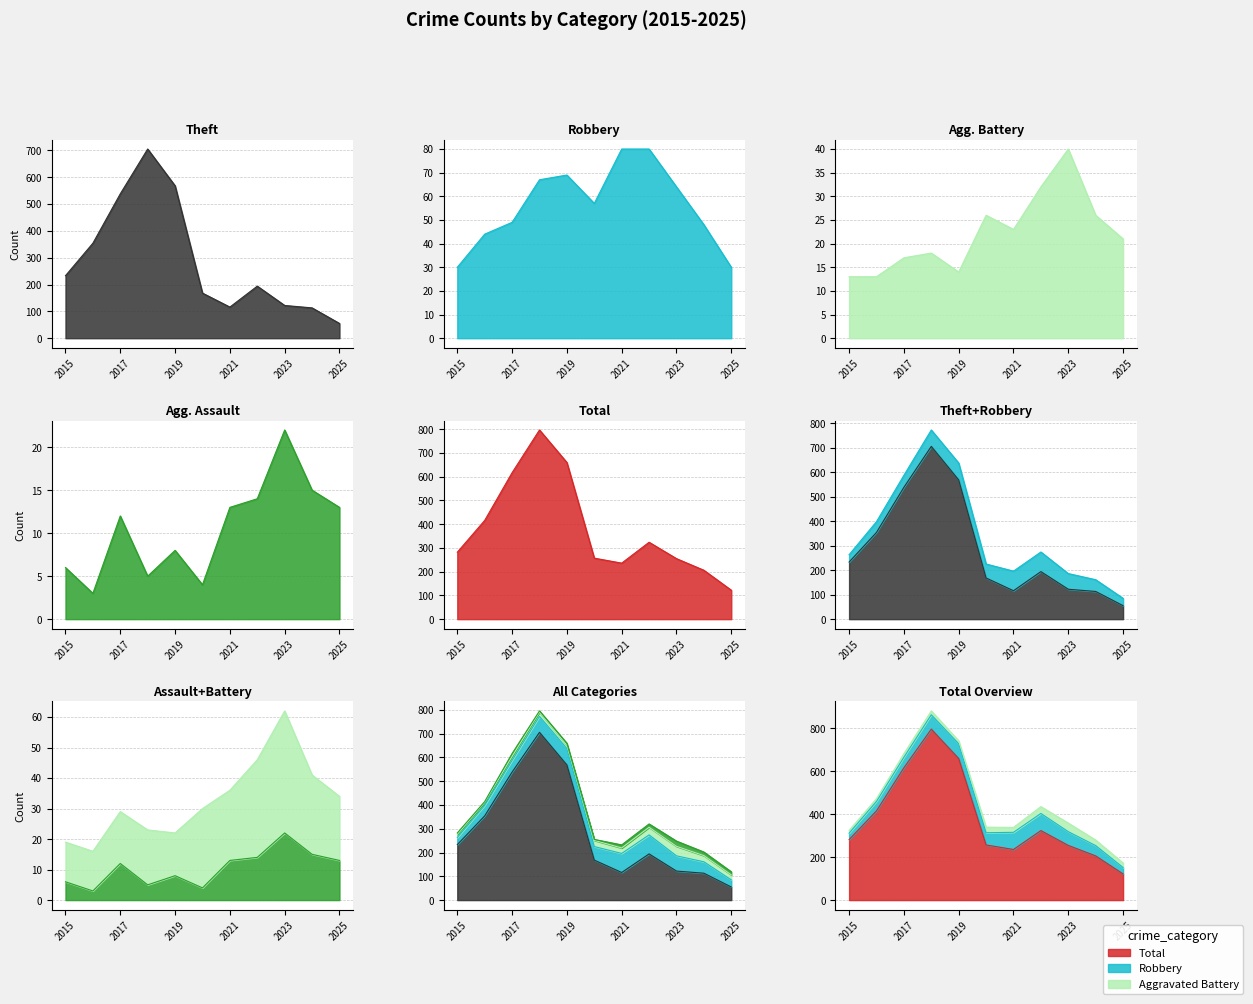

How many lines are shown in the chart?

5